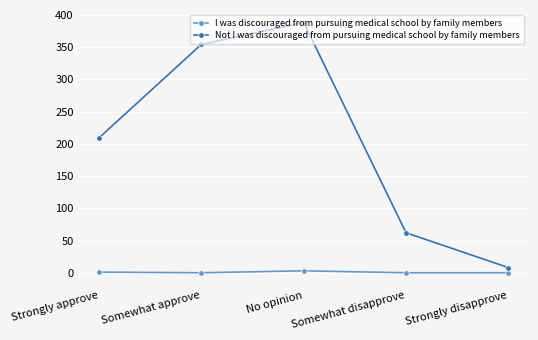

What are all the series names shown in the legend?

I was discouraged from pursuing medical school by family members, Not I was discouraged from pursuing medical school by family members